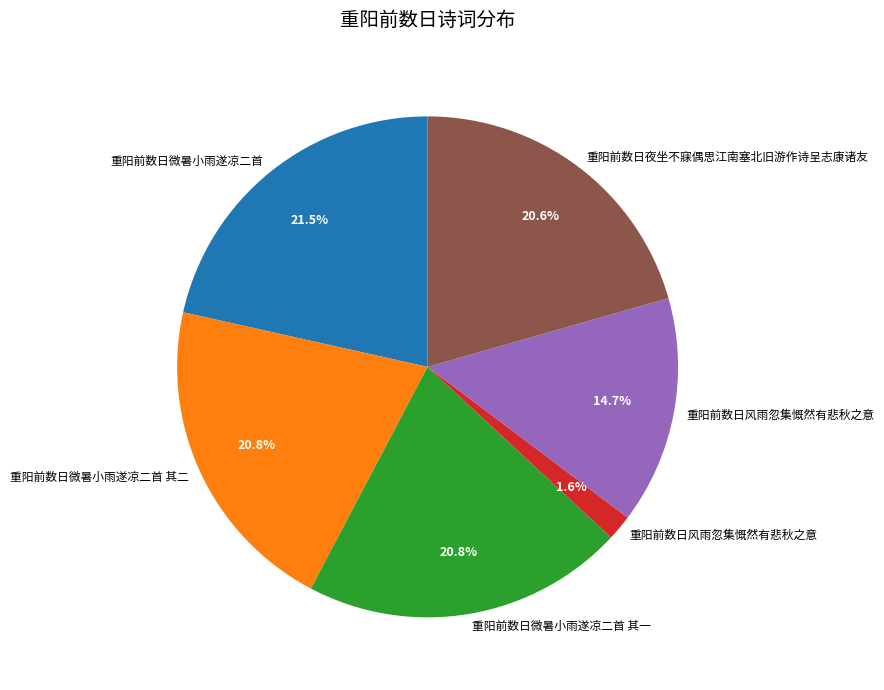

Is there a majority slice in this chart?

No